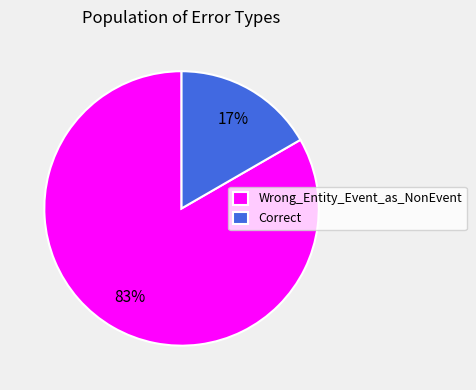

How many slices are in this pie chart?

2